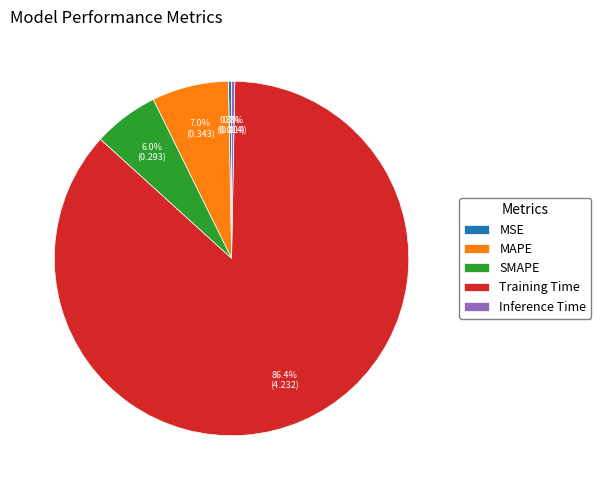

Does Training Time represent more than half of the total?

Yes